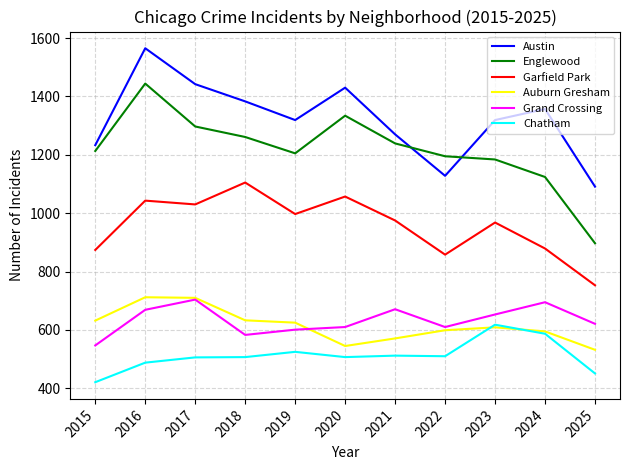

True or false: Chatham has a value of 587 at 2015.

False